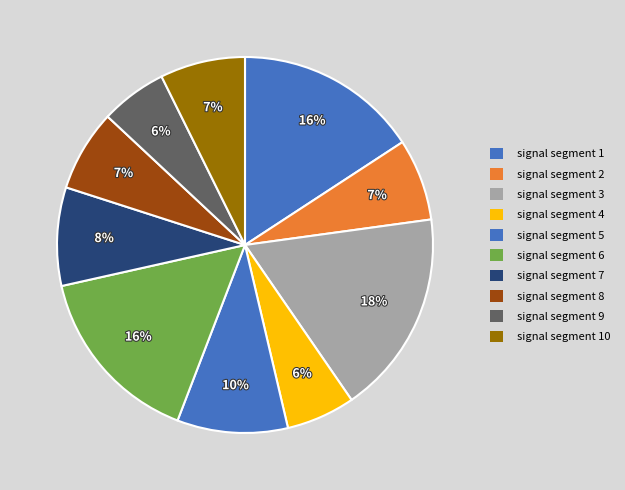

Count the number of slices in the pie.

10